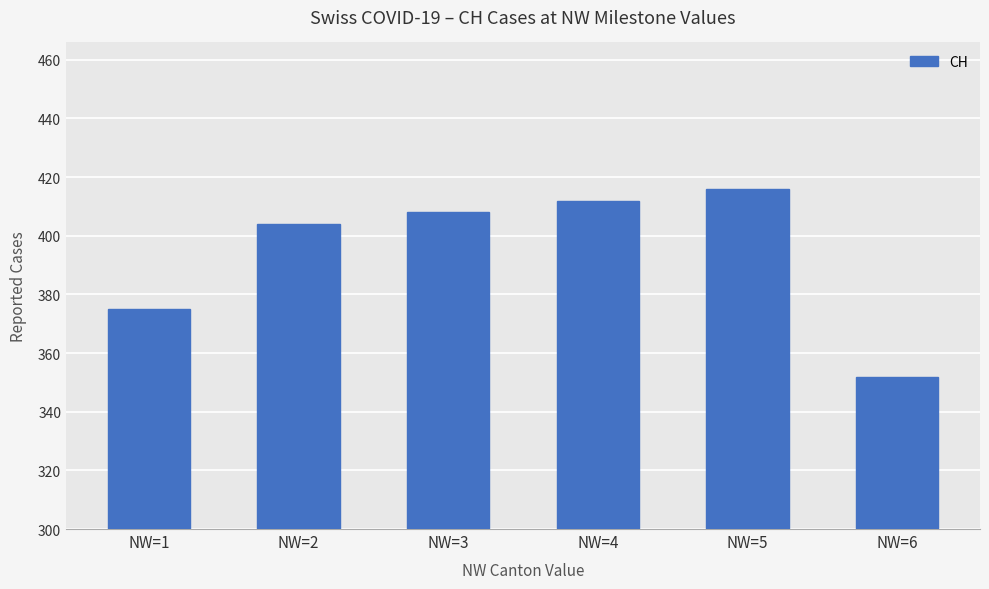

True or false: the data shows 159 at NW=6.

False